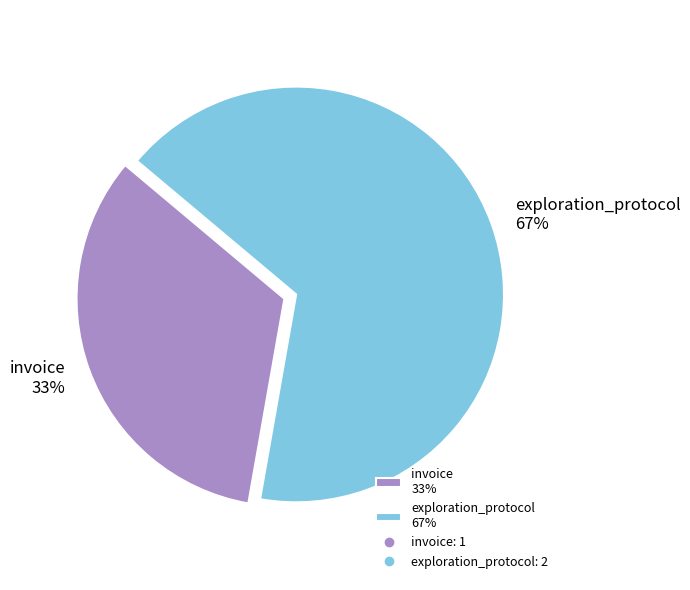

Count the number of slices in the pie.

2